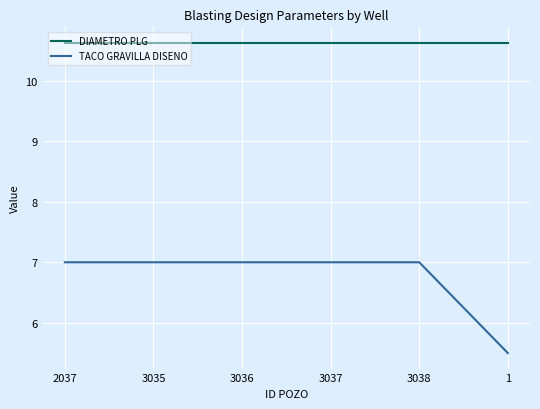

Reading left to right, what are all the values shown in this chart?

DIAMETRO PLG: 2037=10.6	3035=10.6	3036=10.6	3037=10.6	3038=10.6	1=10.6
TACO GRAVILLA DISENO: 2037=7.0	3035=7.0	3036=7.0	3037=7.0	3038=7.0	1=5.5